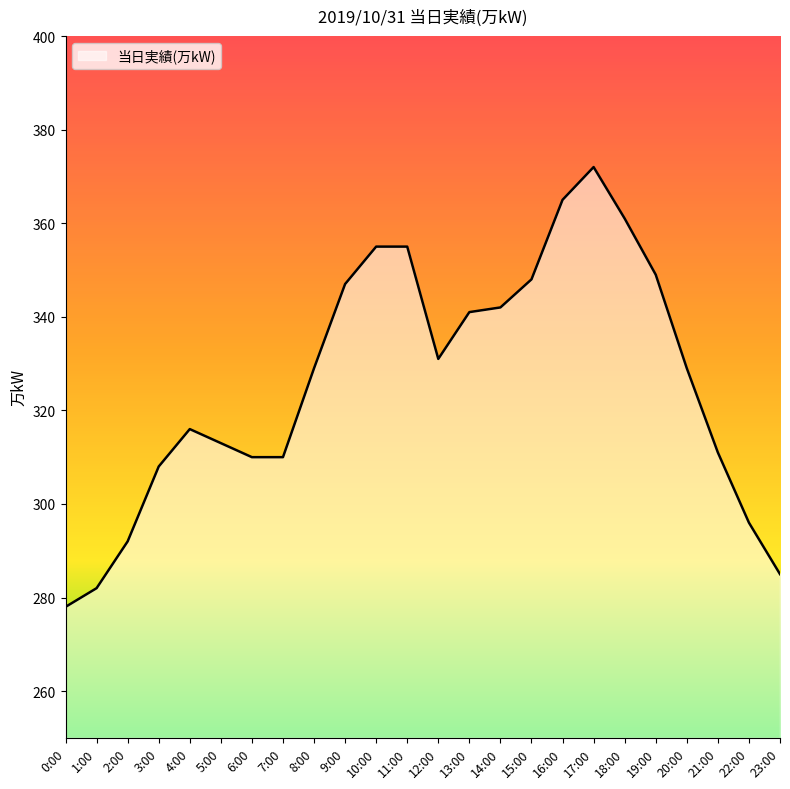

Which has a higher value, 18:00 or 20:00?

18:00